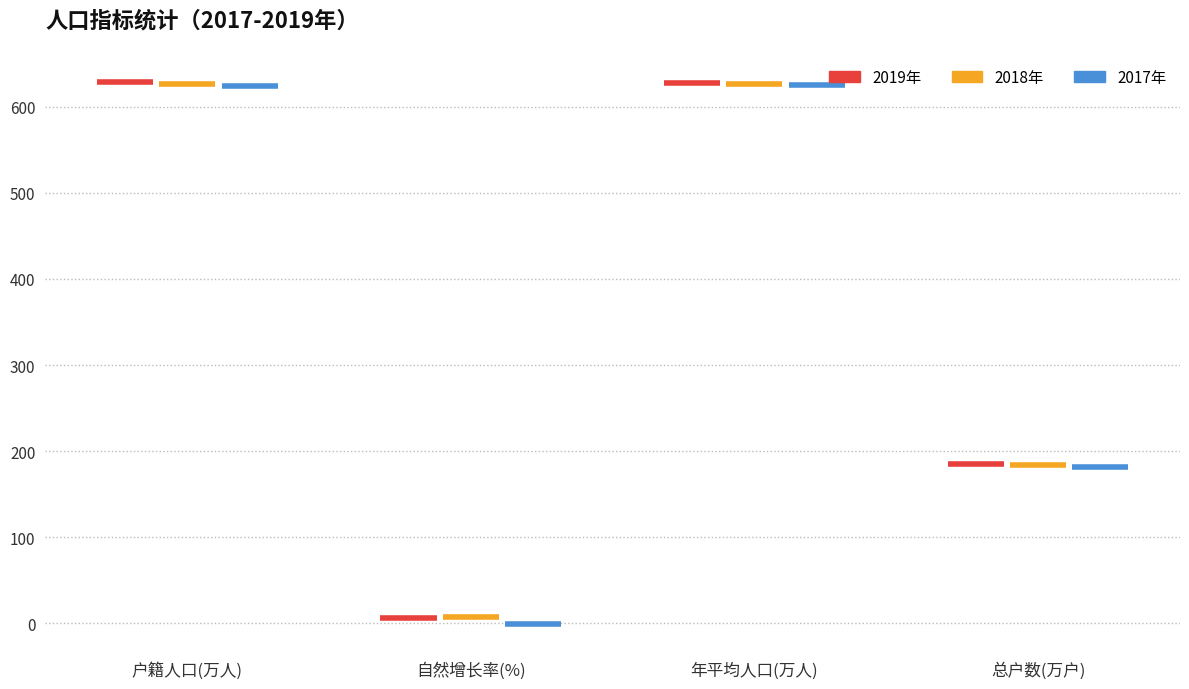

What value does the 2019年 series have at 总户数(万户)?

185.0